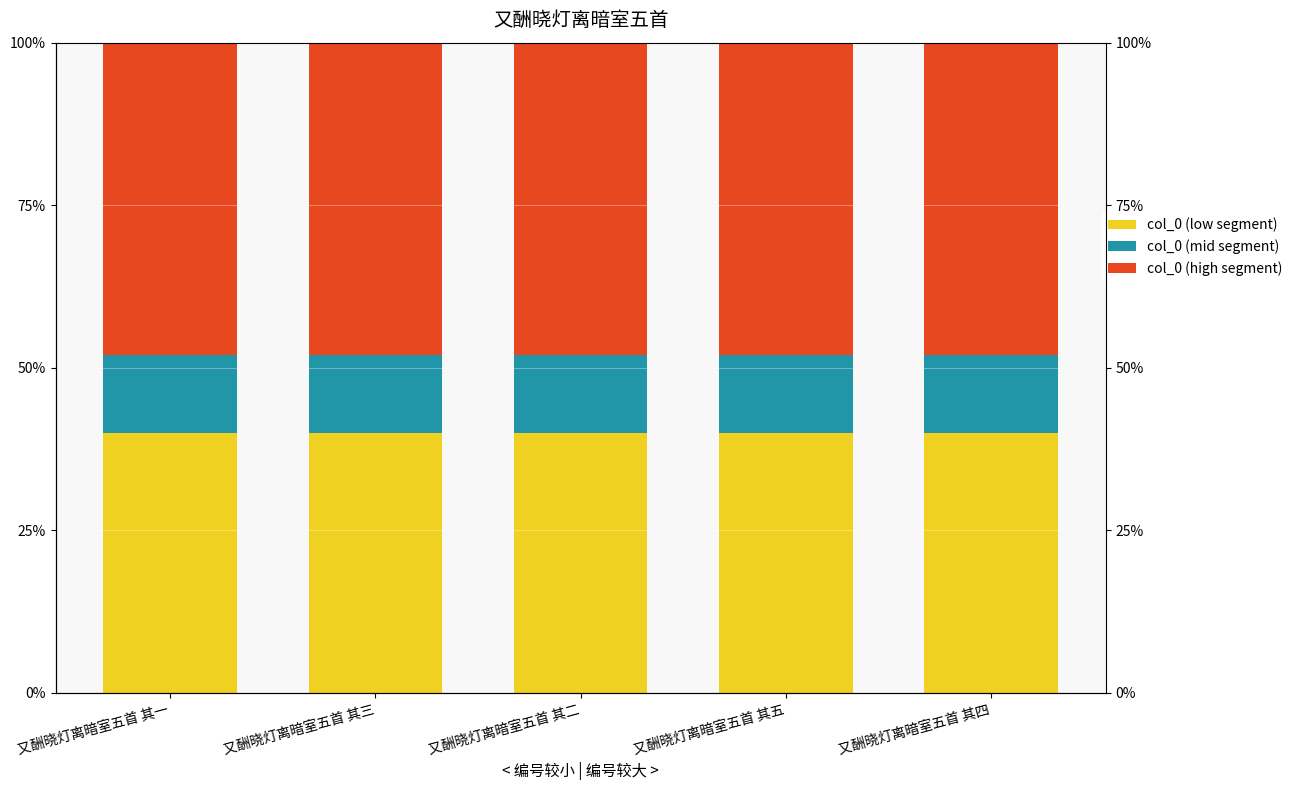

What is the approximate value of col_0 (low segment) at 又酬晓灯离暗室五首 其四?

40